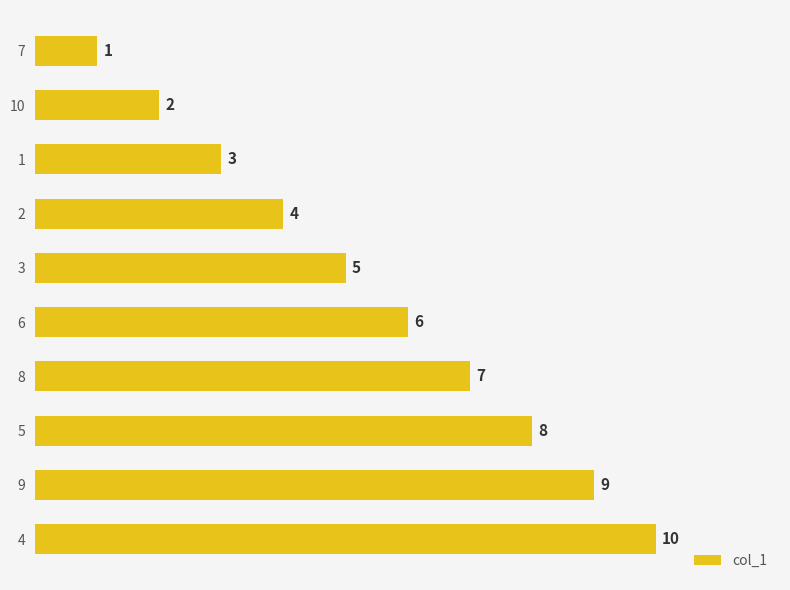

List the labels in order of value, smallest first.

7, 10, 1, 2, 3, 6, 8, 5, 9, 4